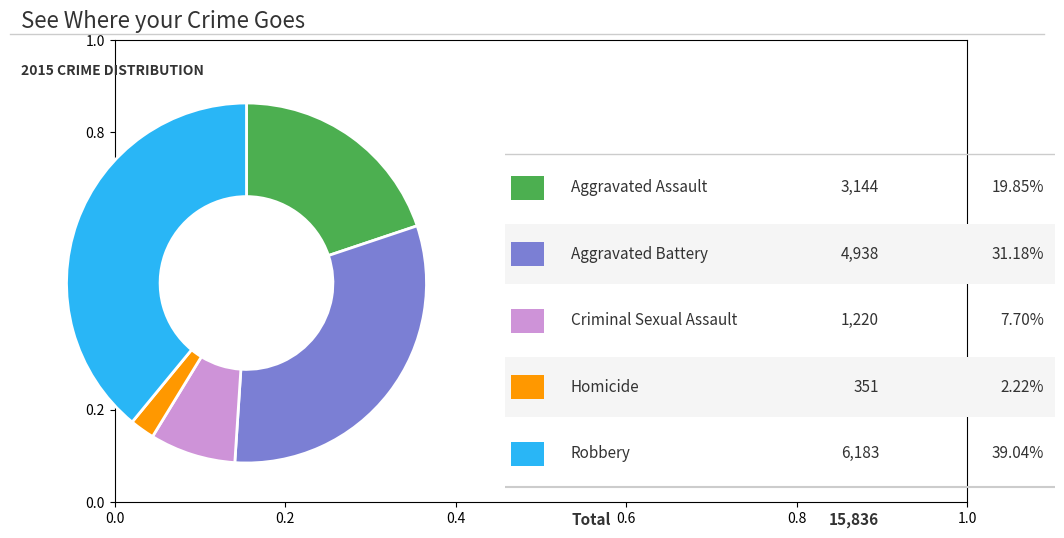

Is there a majority slice in this chart?

No